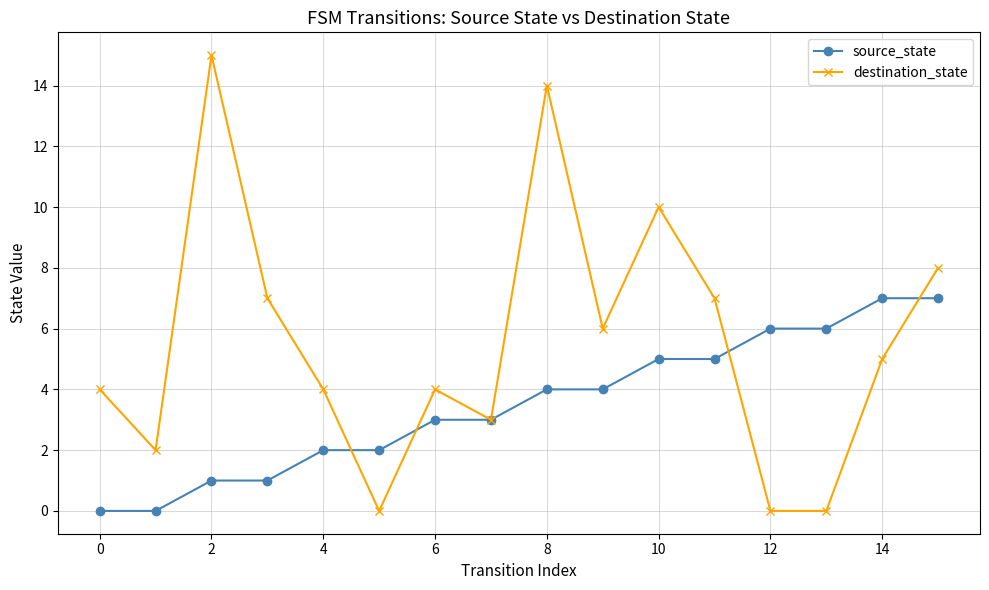

Reading left to right, extract all data points from this chart.

source_state: 0	0	1	1	2	2	3	3	4	4	5	5	6	6	7	7
destination_state: 4	2	15	7	4	0	4	3	14	6	10	7	0	0	5	8